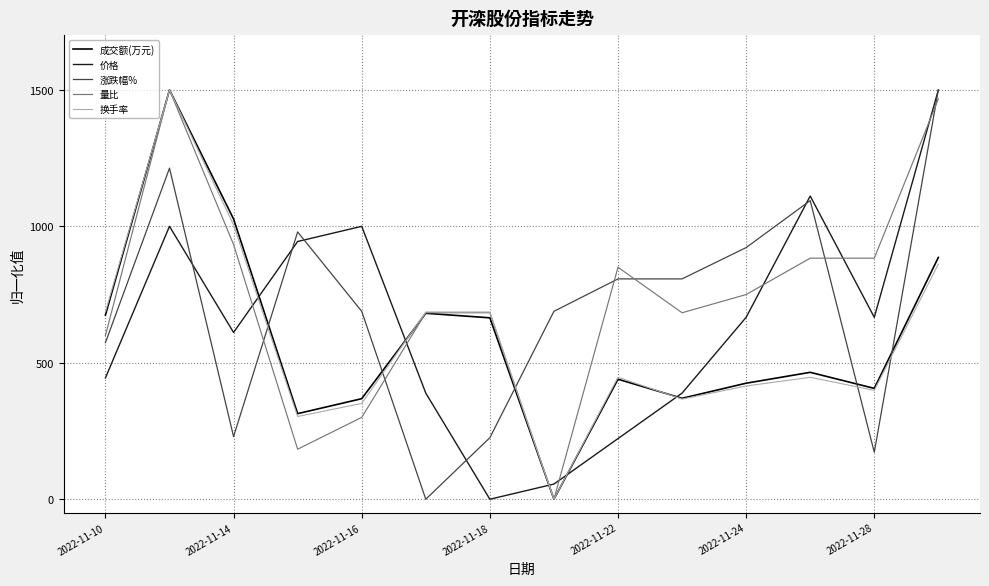

How many intersections are there between 换手率 and 价格?

5